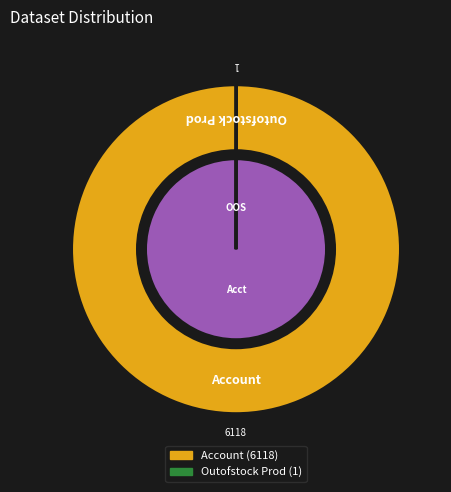

The Outofstock Prod slice represents 0% of the pie. True or false?

True